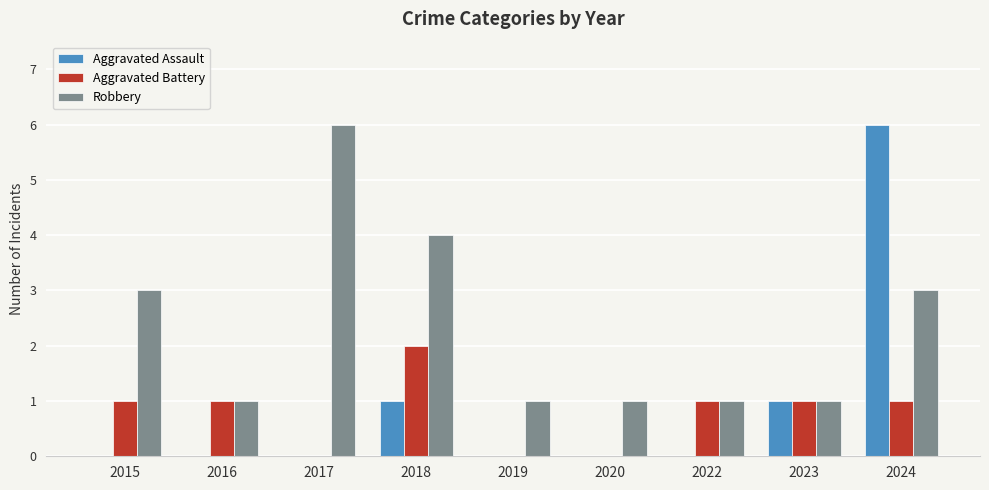

The value of Aggravated Battery at 2019 is 1. True or false?

False